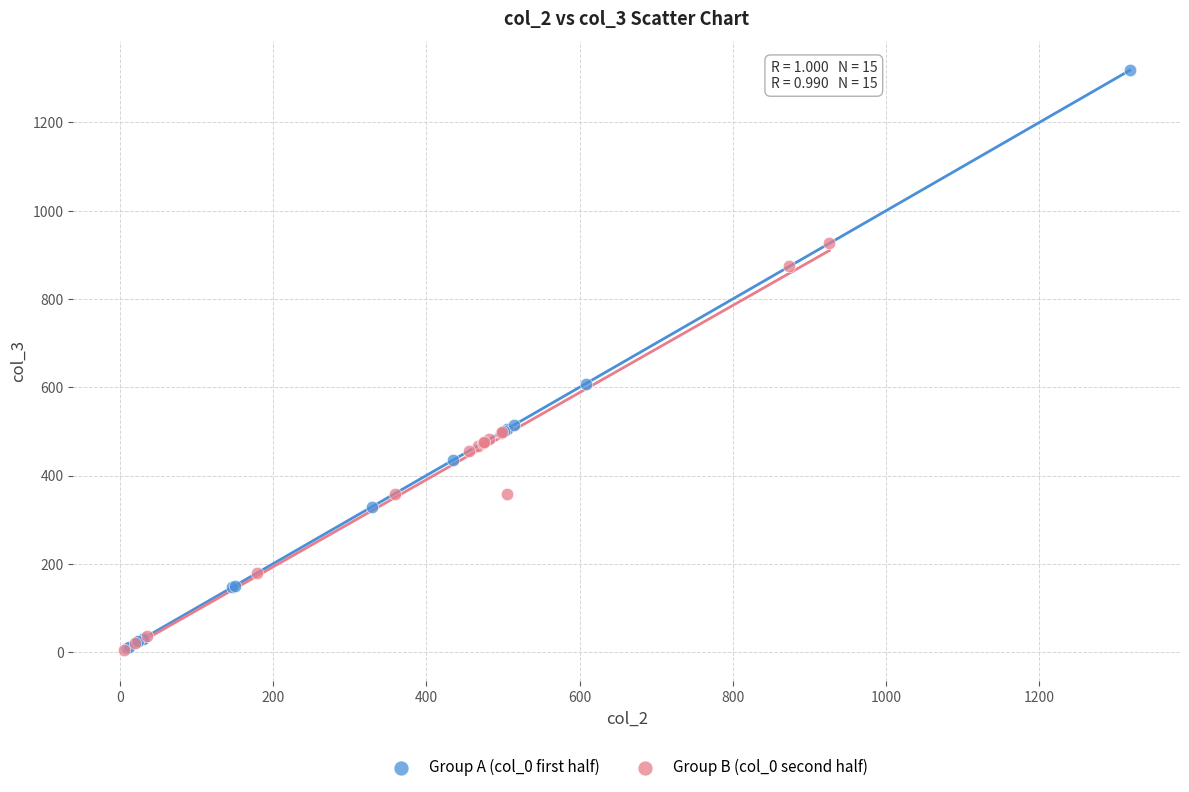

Which series has the widest spread of Y values?

Group A (col_0 first half)